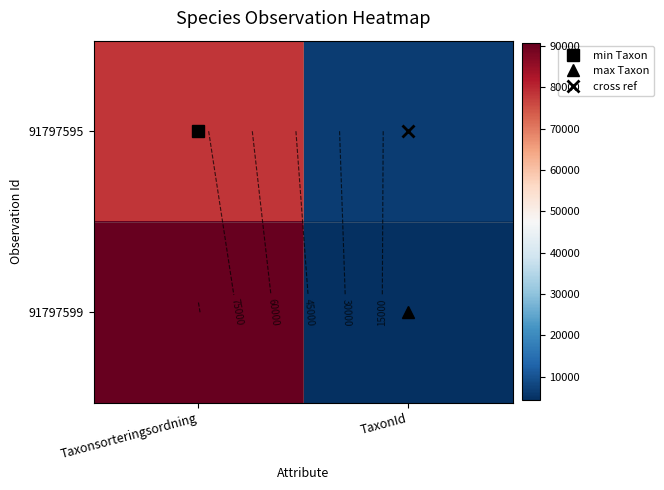

At which category does the chart reach its minimum across all series?

TaxonId